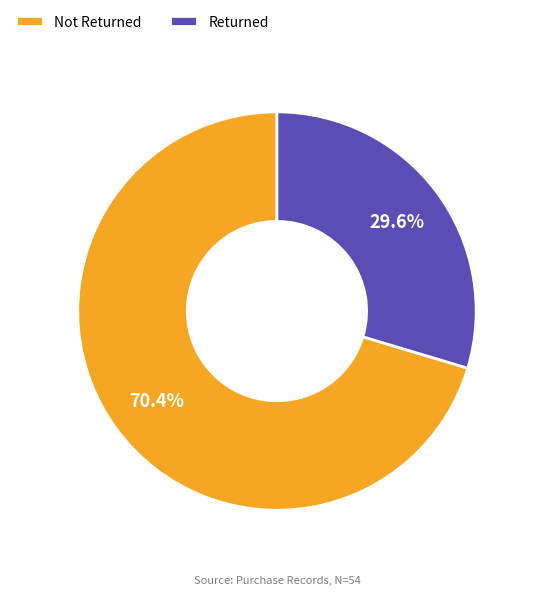

Which slice represents more than half of the pie?

Not Returned